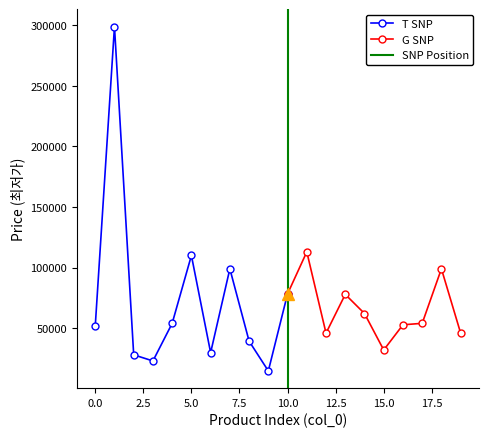

What is the change in value from 2 to 7?

+71000